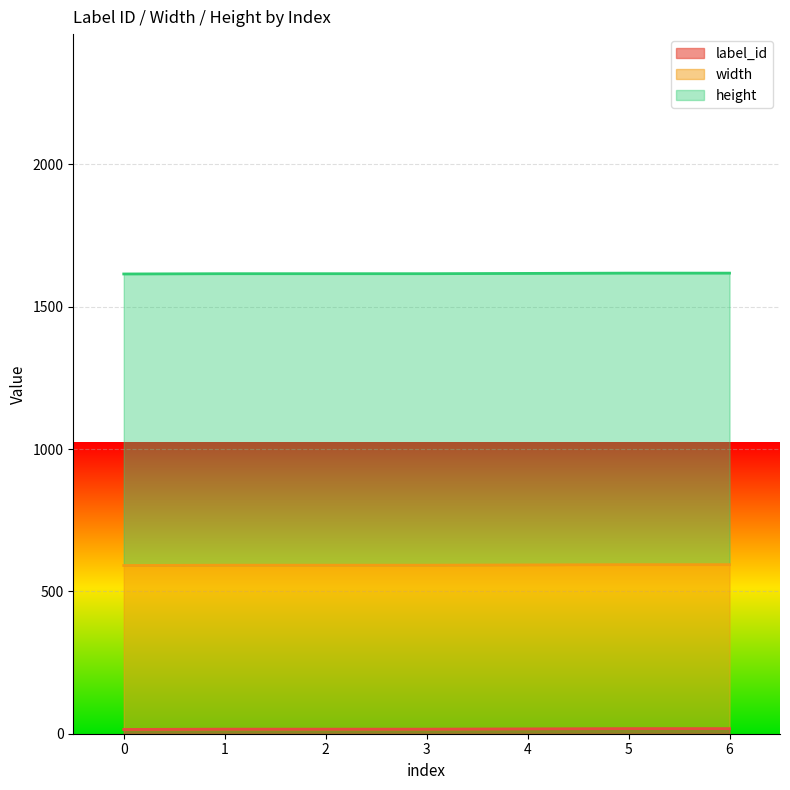

How many lines are shown in the chart?

3